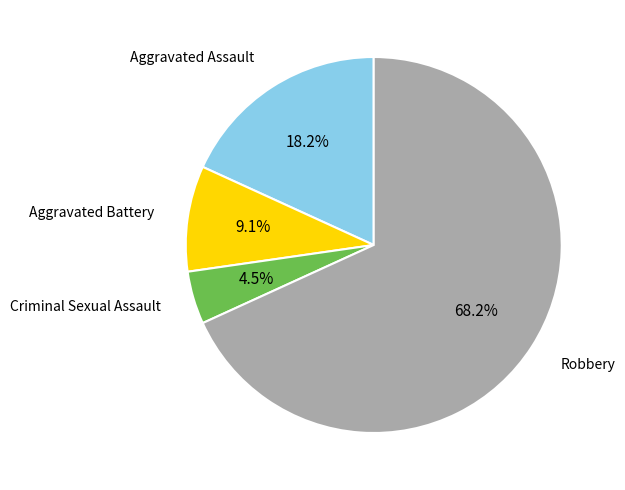

The Aggravated Assault slice represents 30% of the pie. True or false?

False